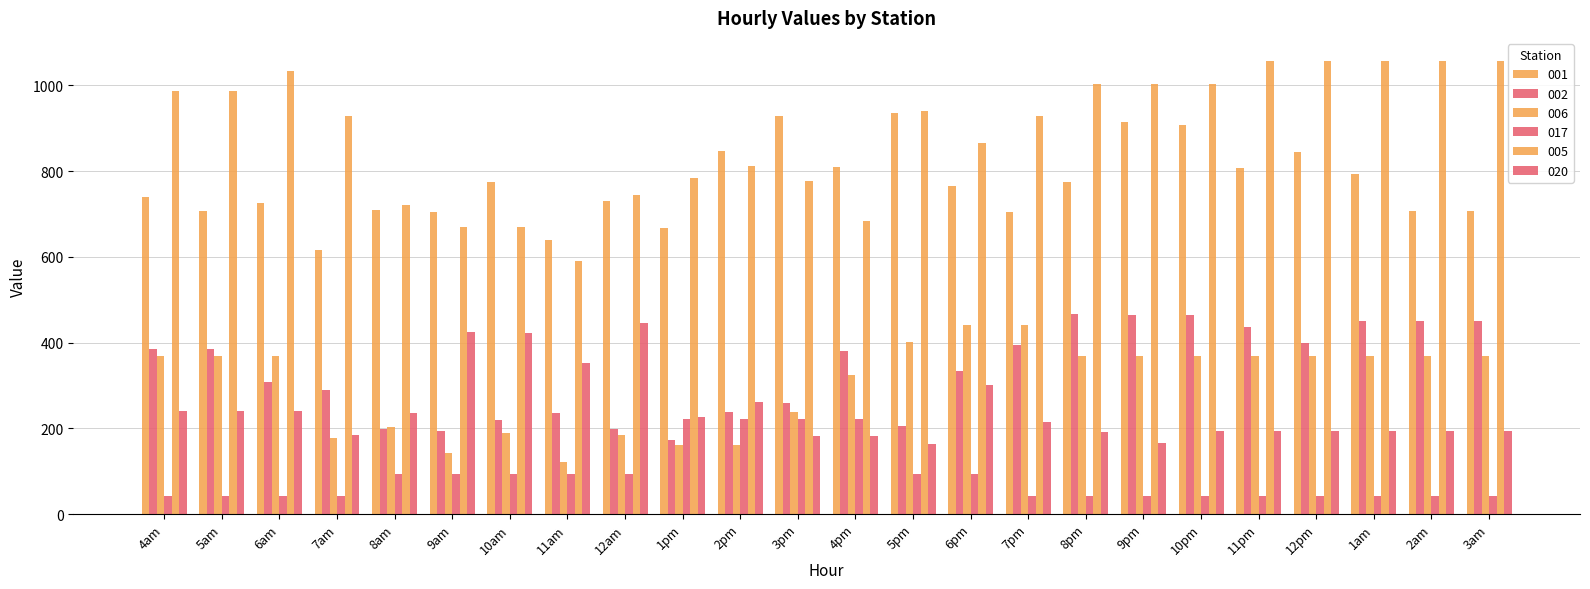

How many groups of bars are there?

24